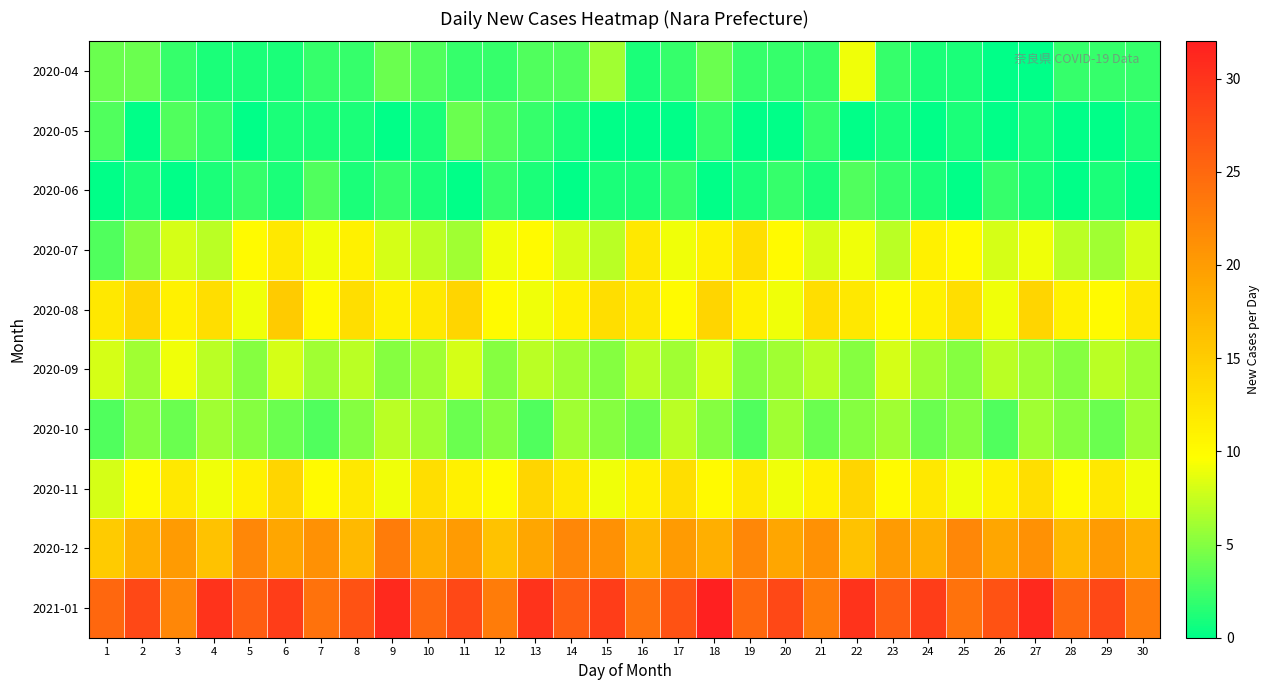

Which category has the highest value across all series?

18